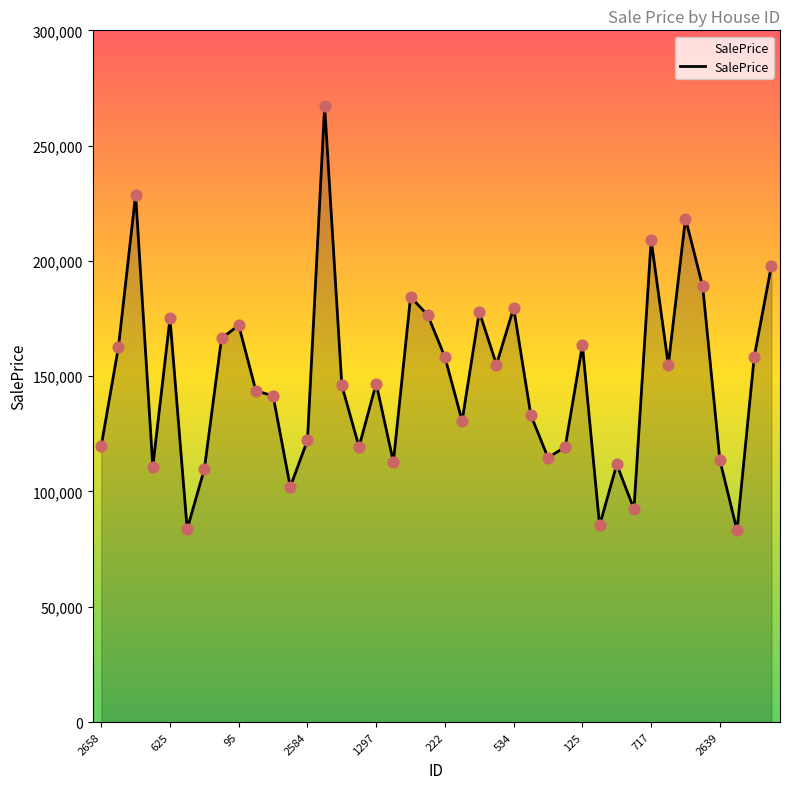

What is the maximum value shown in the chart?

267125.6